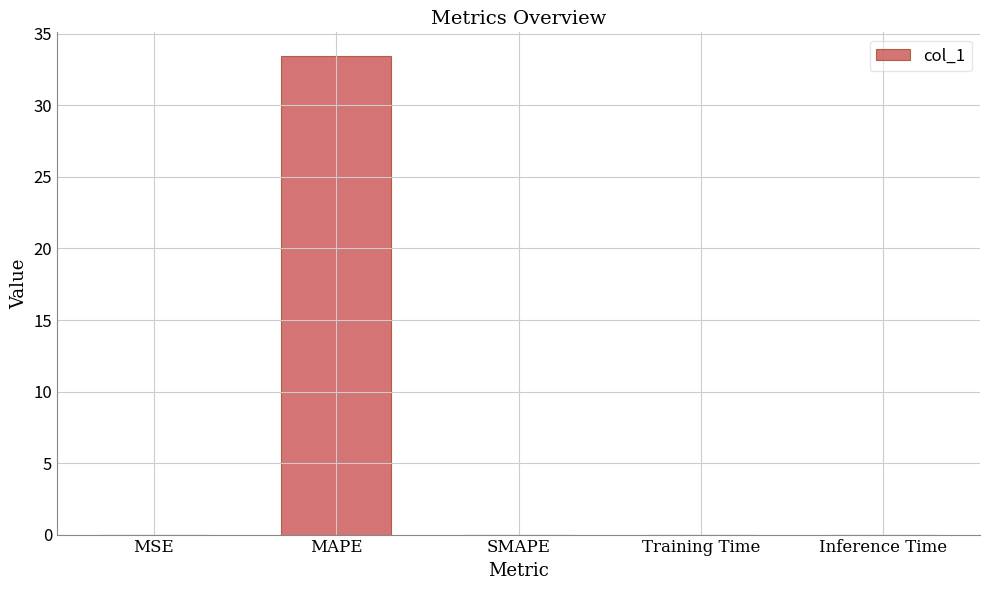

Which has a higher value, MAPE or SMAPE?

MAPE